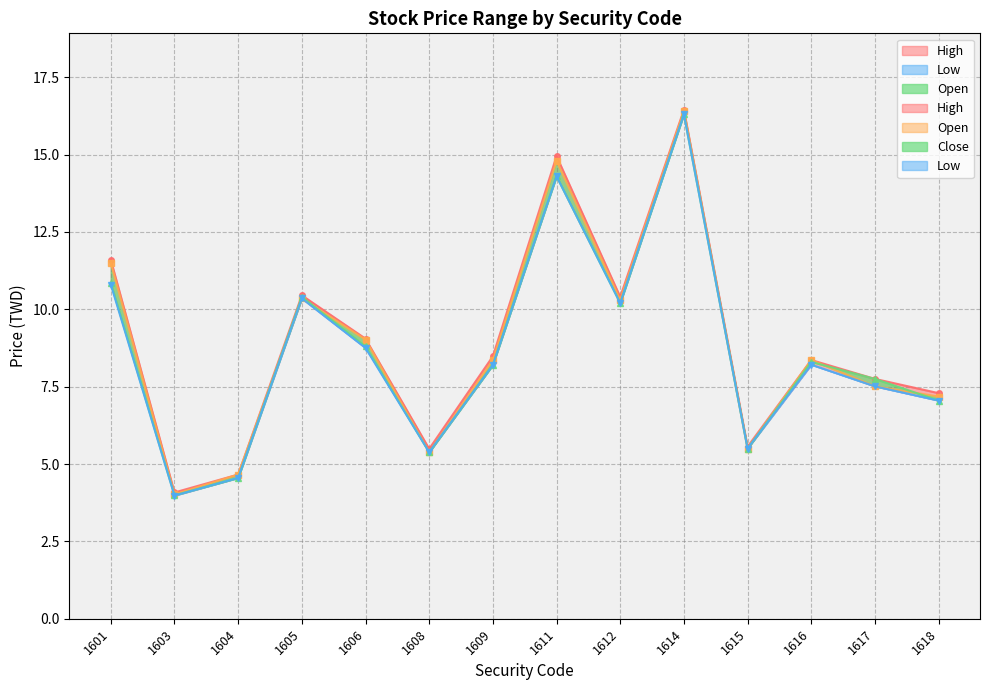

Where is the first local minimum for Open?

1603